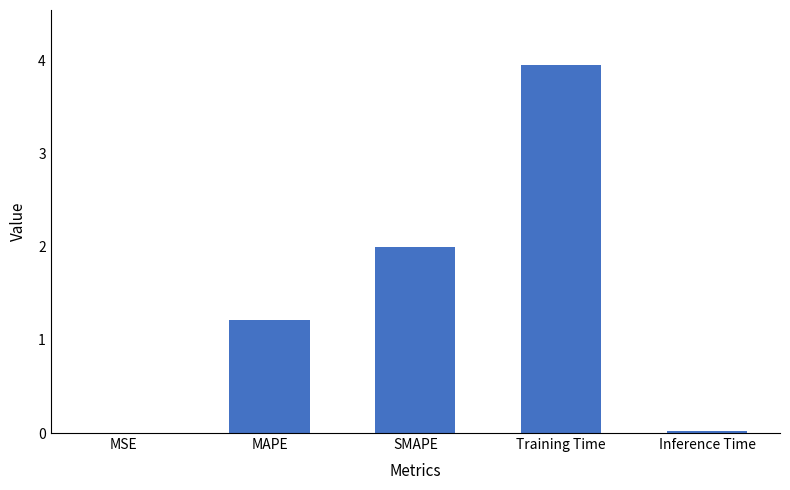

Between MSE and MAPE, which is larger?

MAPE